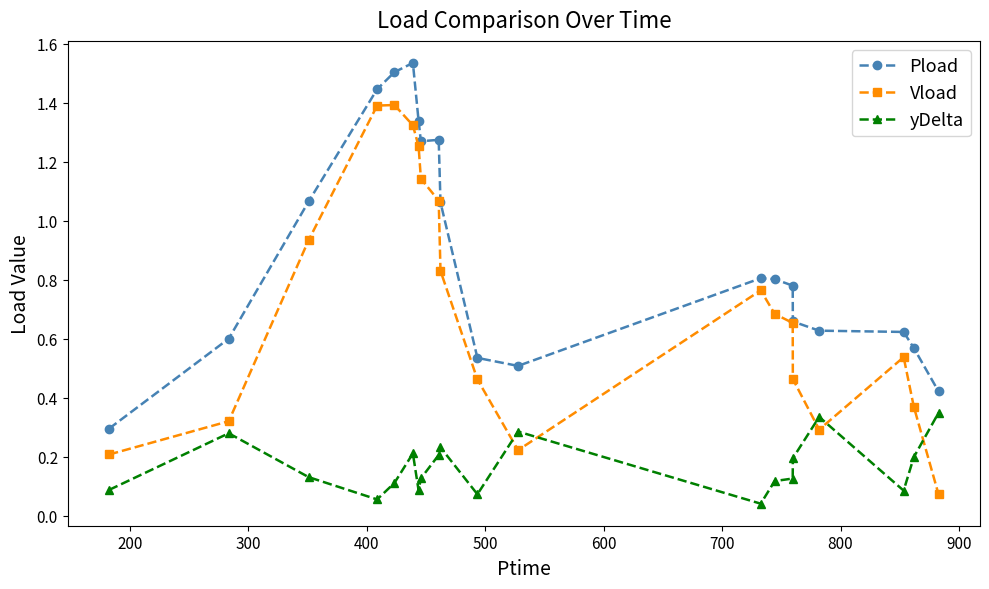

What is the sum of all Pload values?

17.7